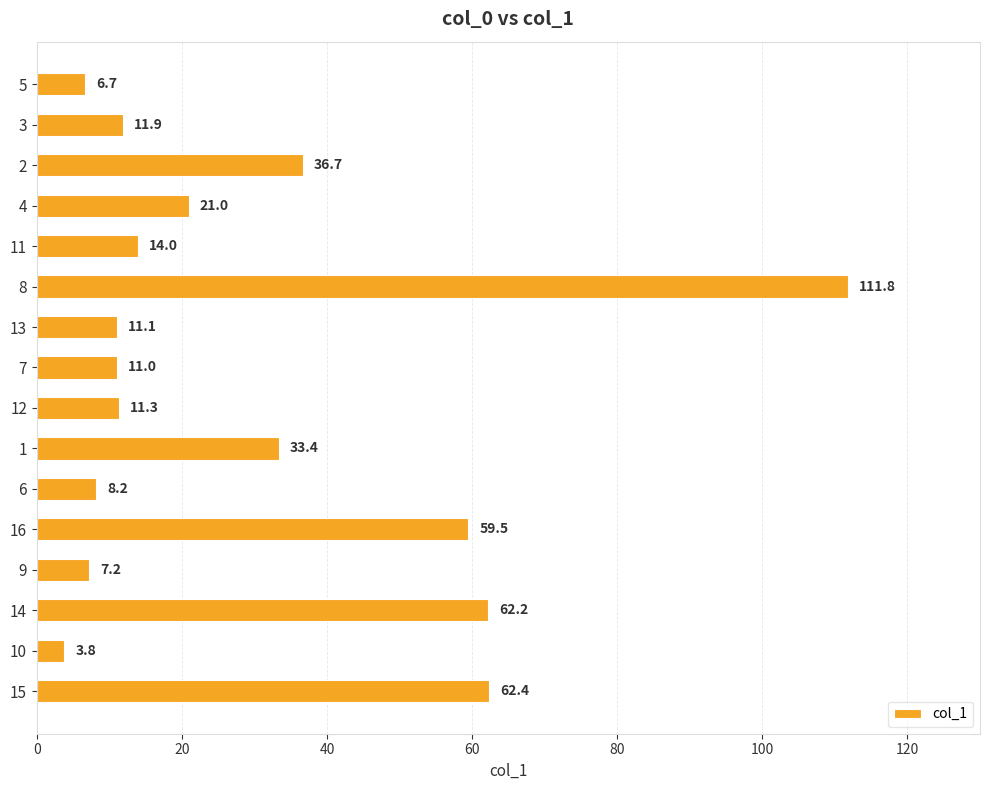

Which has a higher value, 14 or 2?

14